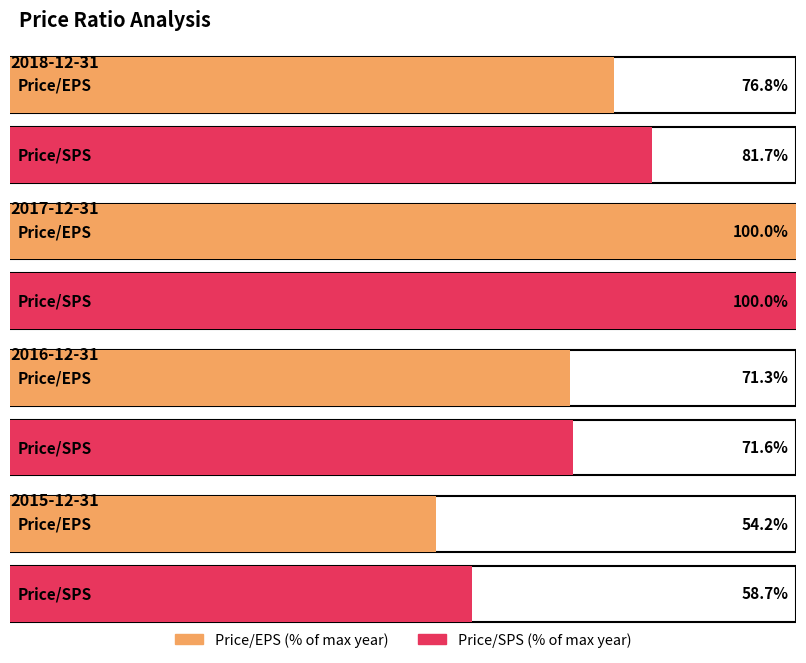

True or false: 2015-12-31 has a value of 177.9 at Closing Price.

False